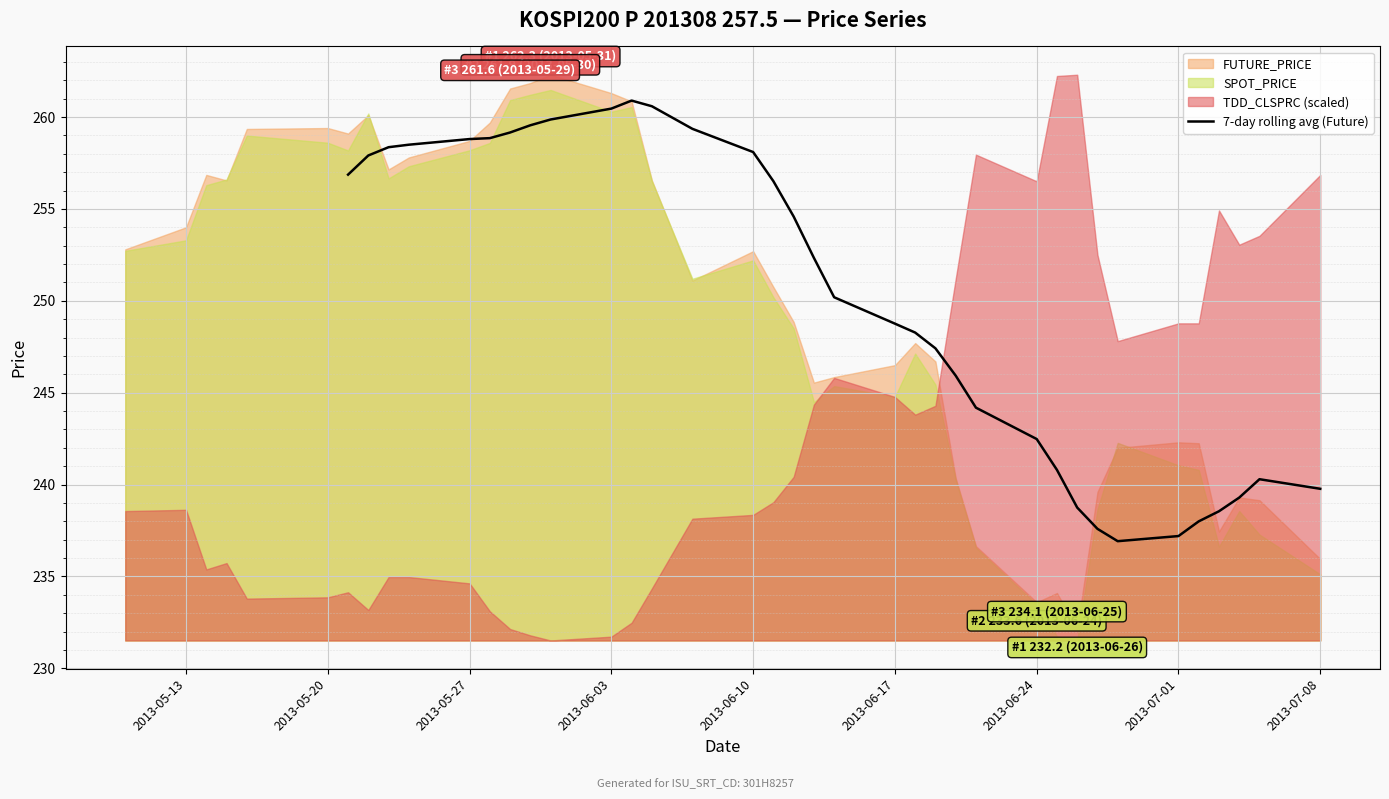

What position from the right is 2013-06-17?

16